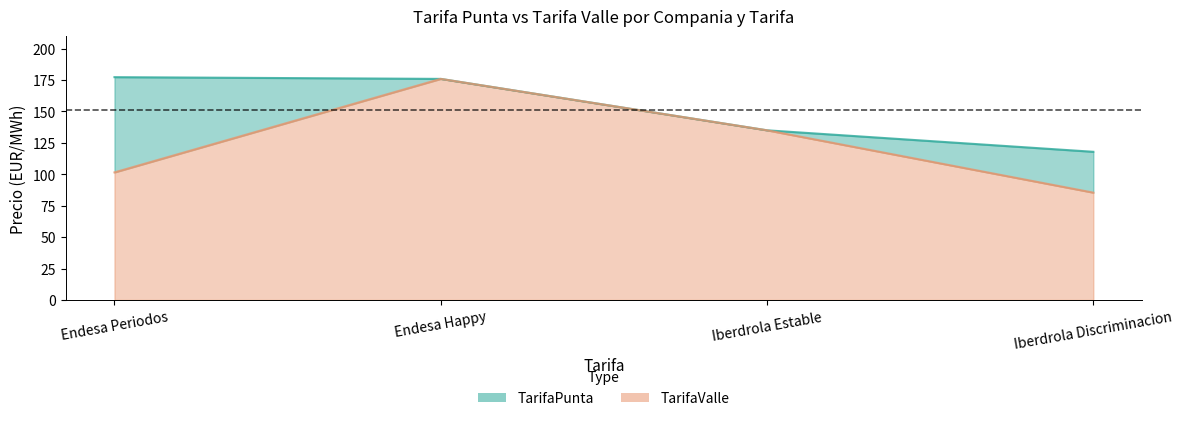

True or false: TarifaValle and TarifaPunta cross at least once.

False